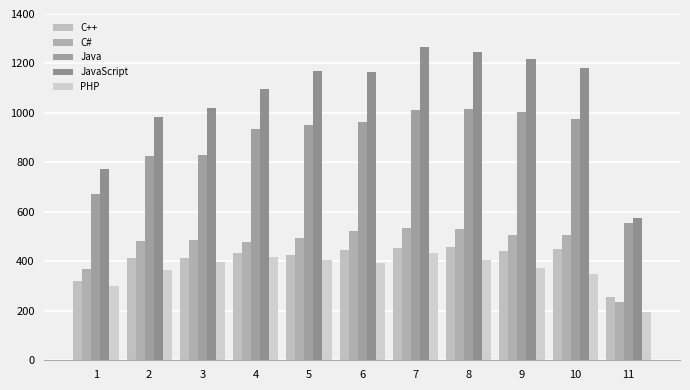

The value of C# at 6 is 522.0. True or false?

True